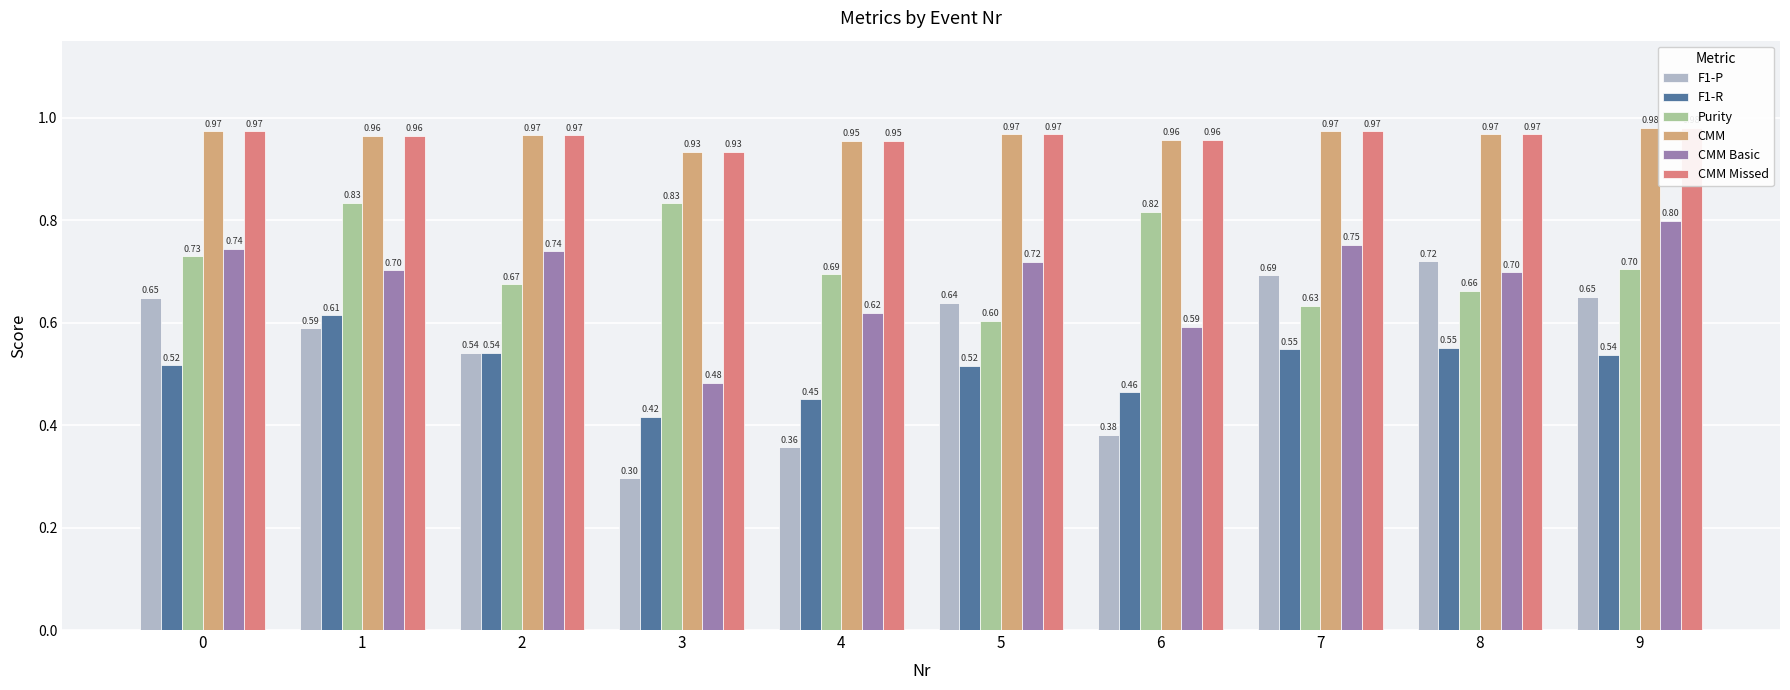

The Purity series shows 0.6 at 5. True or false?

True